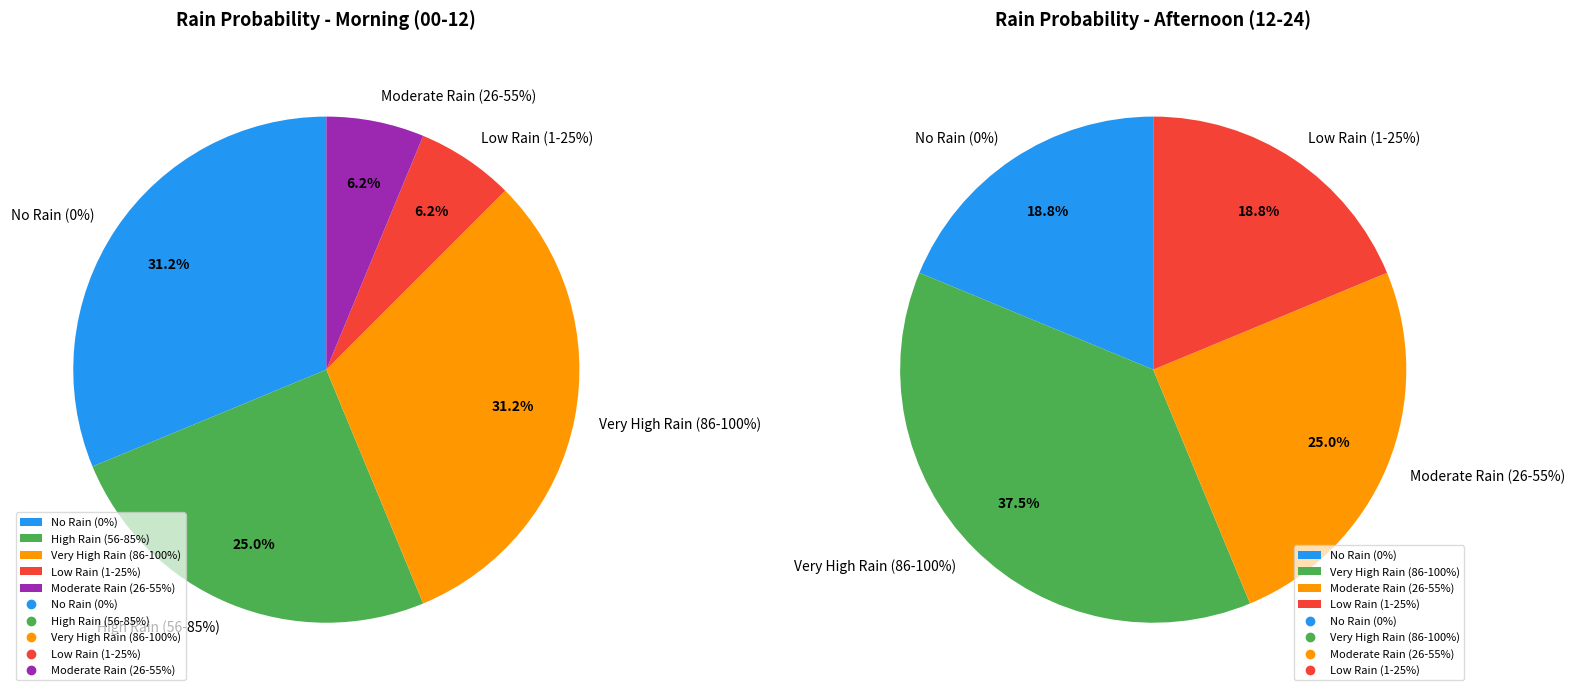

Is 2023-10-18 the majority of the pie?

No